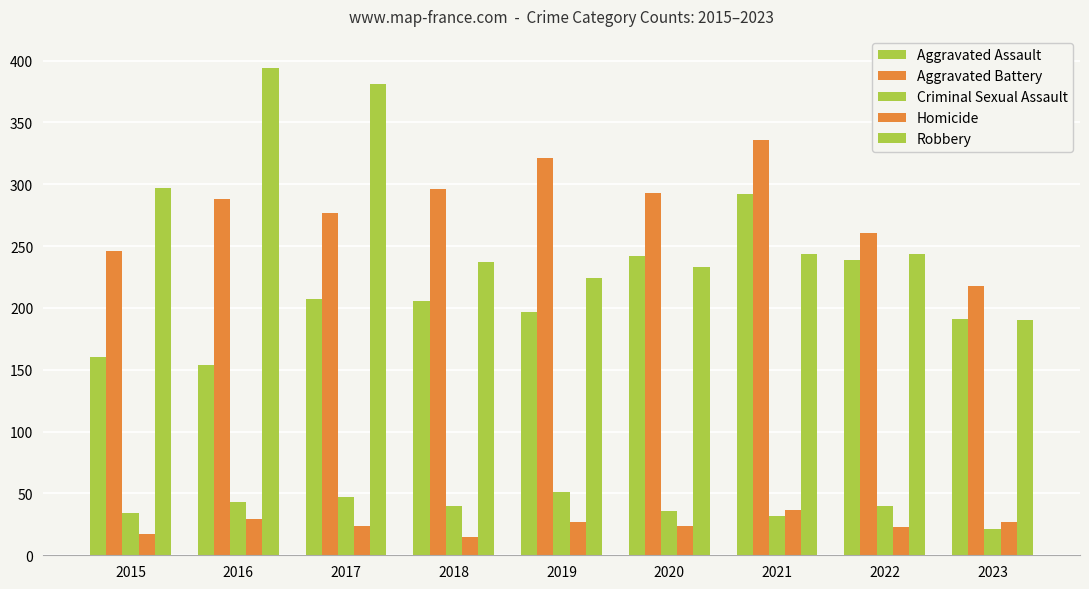

Rank the series by their maximum value, from lowest to highest.

Homicide, Criminal Sexual Assault, Aggravated Assault, Aggravated Battery, Robbery